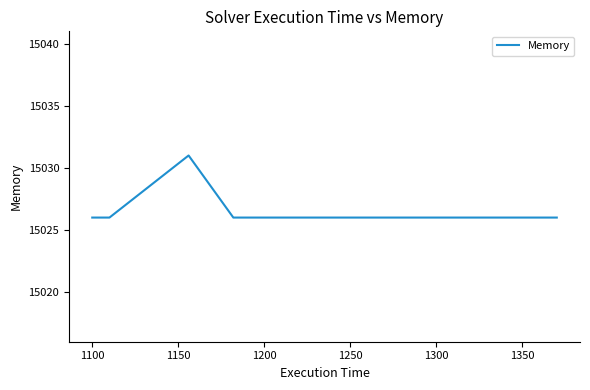

Is this an area chart (filled region under the line)?

No